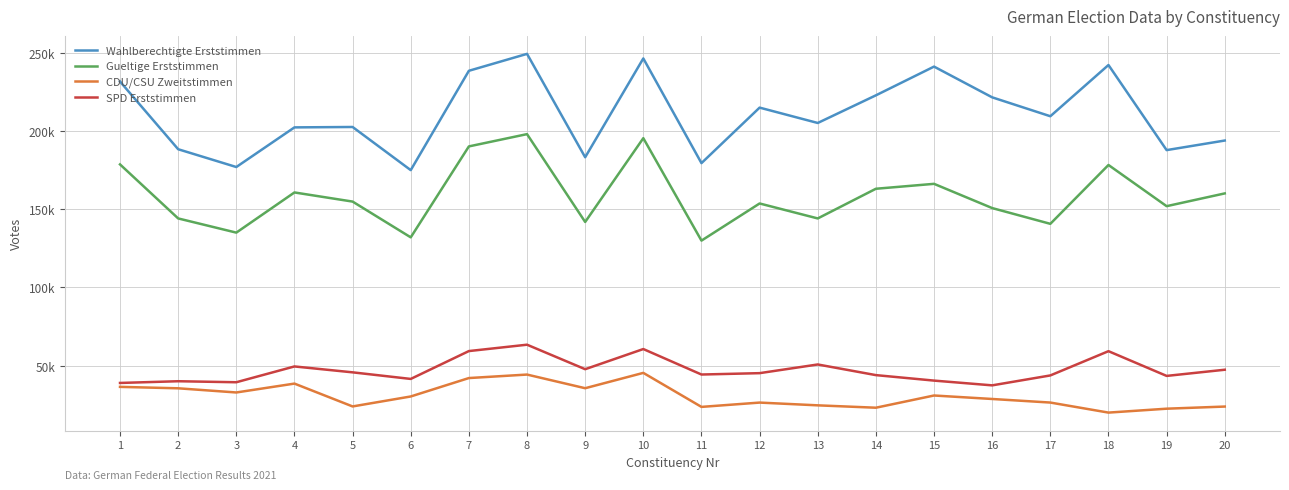

What is the value of the CDU/CSU Zweitstimmen point at the 16th from the left?

28684